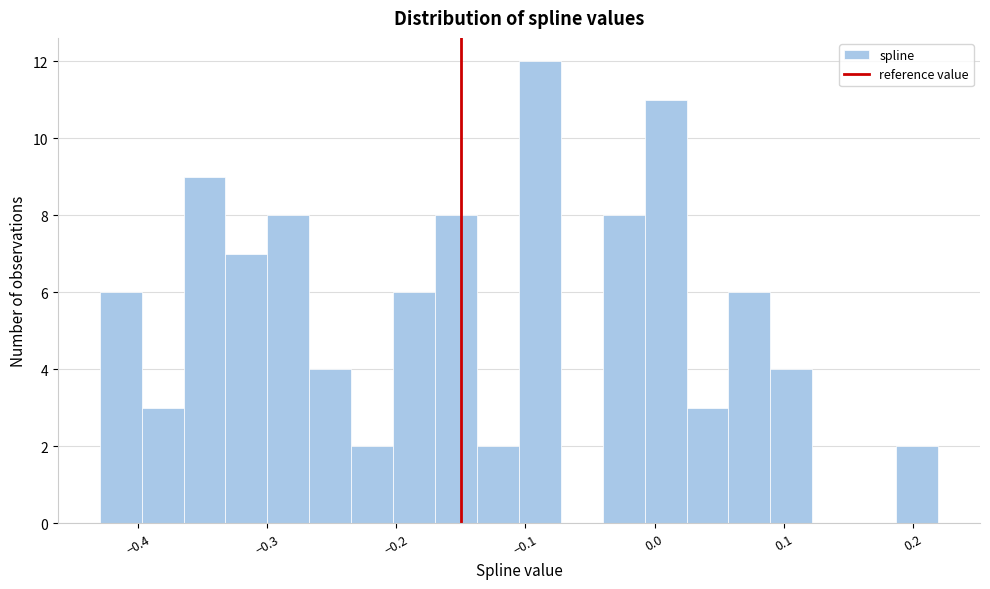

Around what value on the x-axis is the tallest bar? Give the approximate position of its centre, as read against the axis.

-0.09